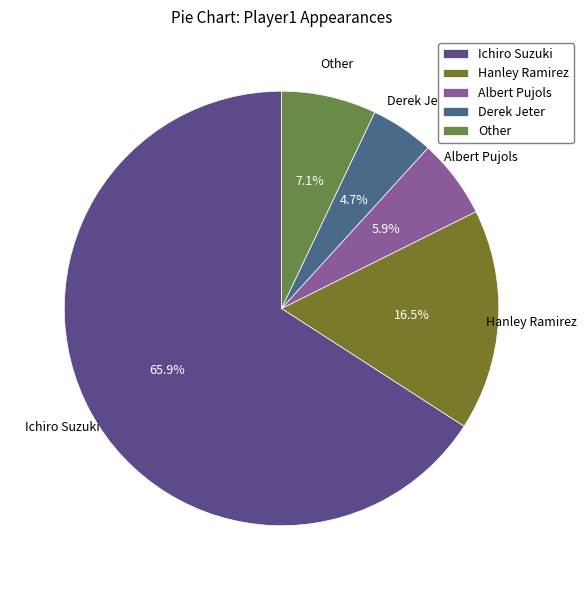

Do Other and Derek Jeter together represent more than half of the pie?

No